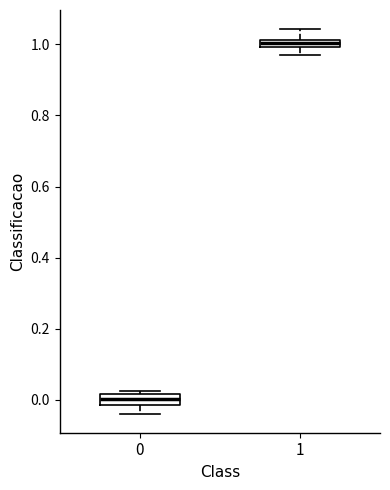

Which box has the highest median line?

1